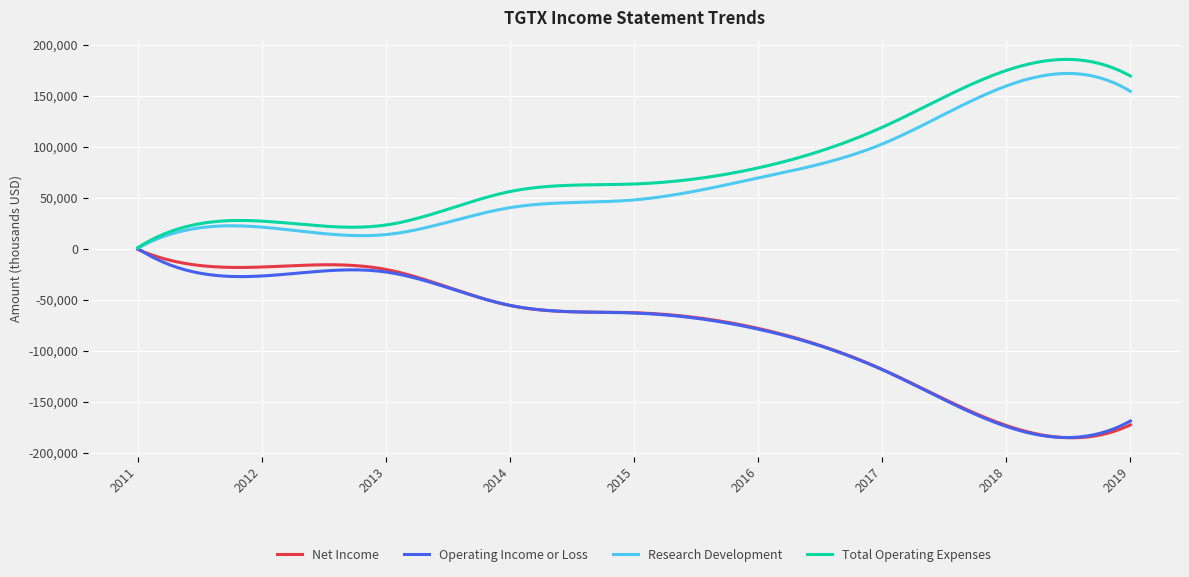

What is the maximum value shown in the chart?

185468.7